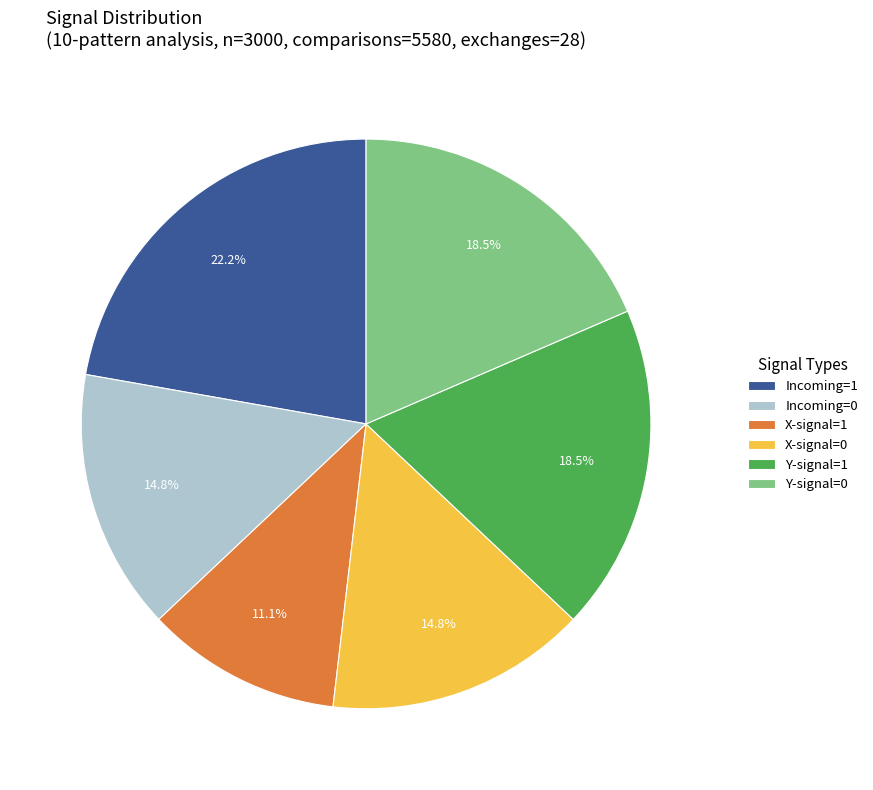

Which slice is the smallest?

X-signal=1